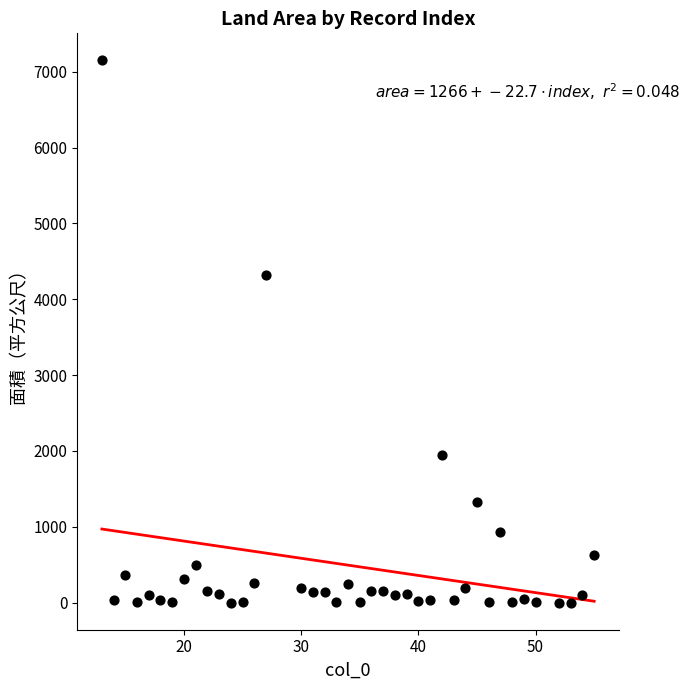

What is the range of X values (max minus min)?

42.0